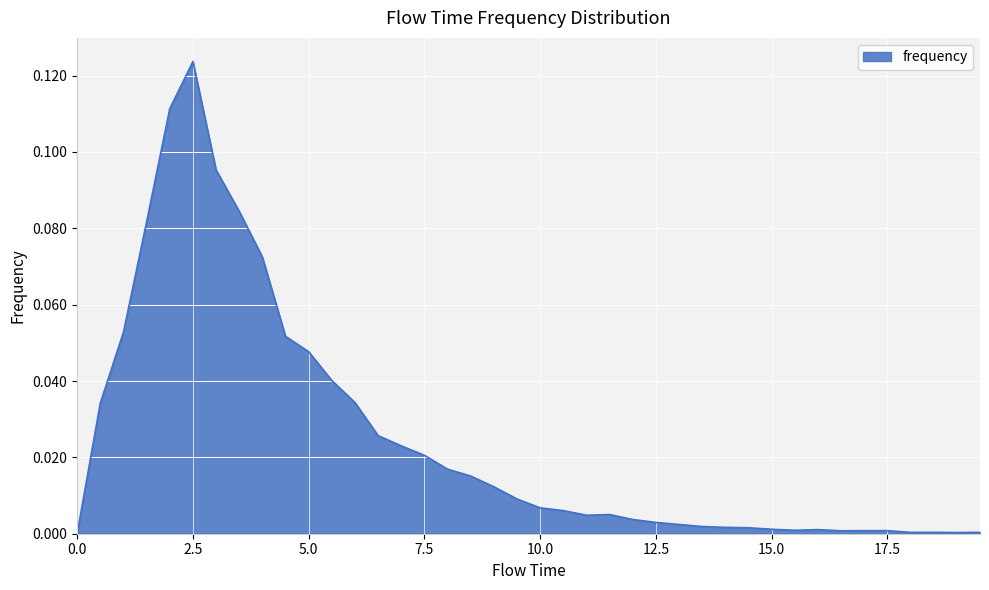

What is the difference between the second highest and second lowest values?

0.1